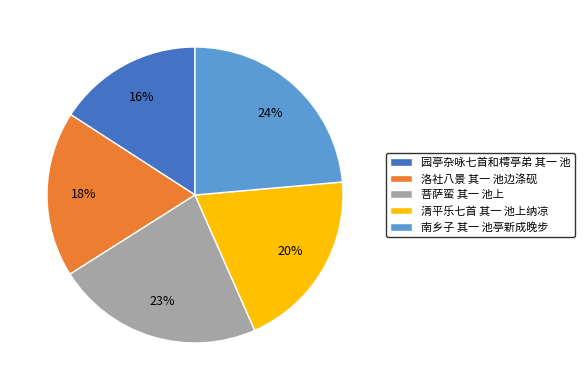

True or false: 洛社八景 其一 池边涤砚 accounts for 10% of the total.

False